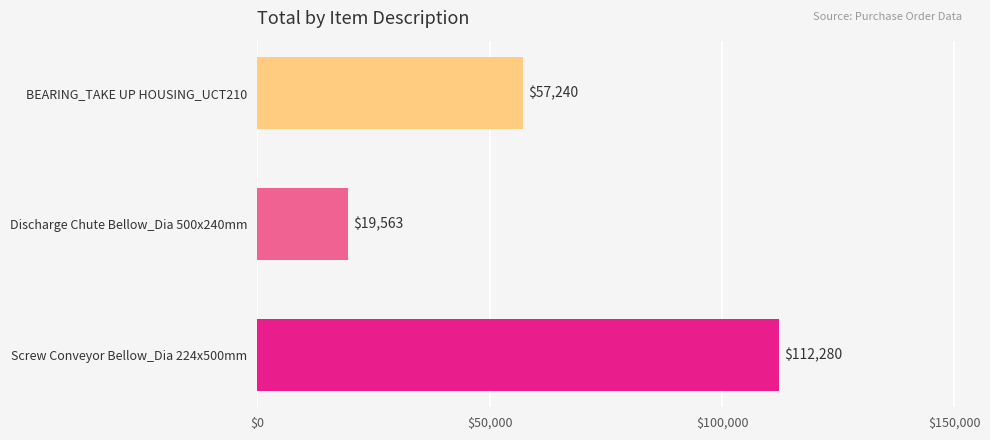

Are the bars grouped side by side (vs. stacked)?

No